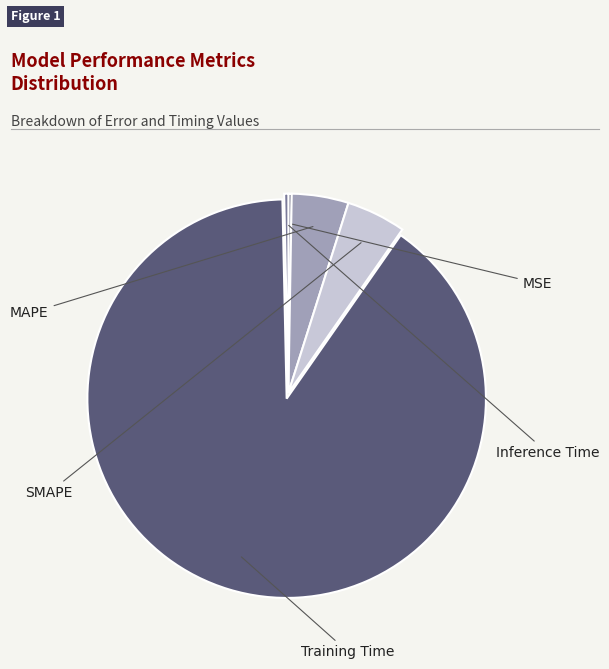

To the nearest percent, what portion does SMAPE represent?

5%